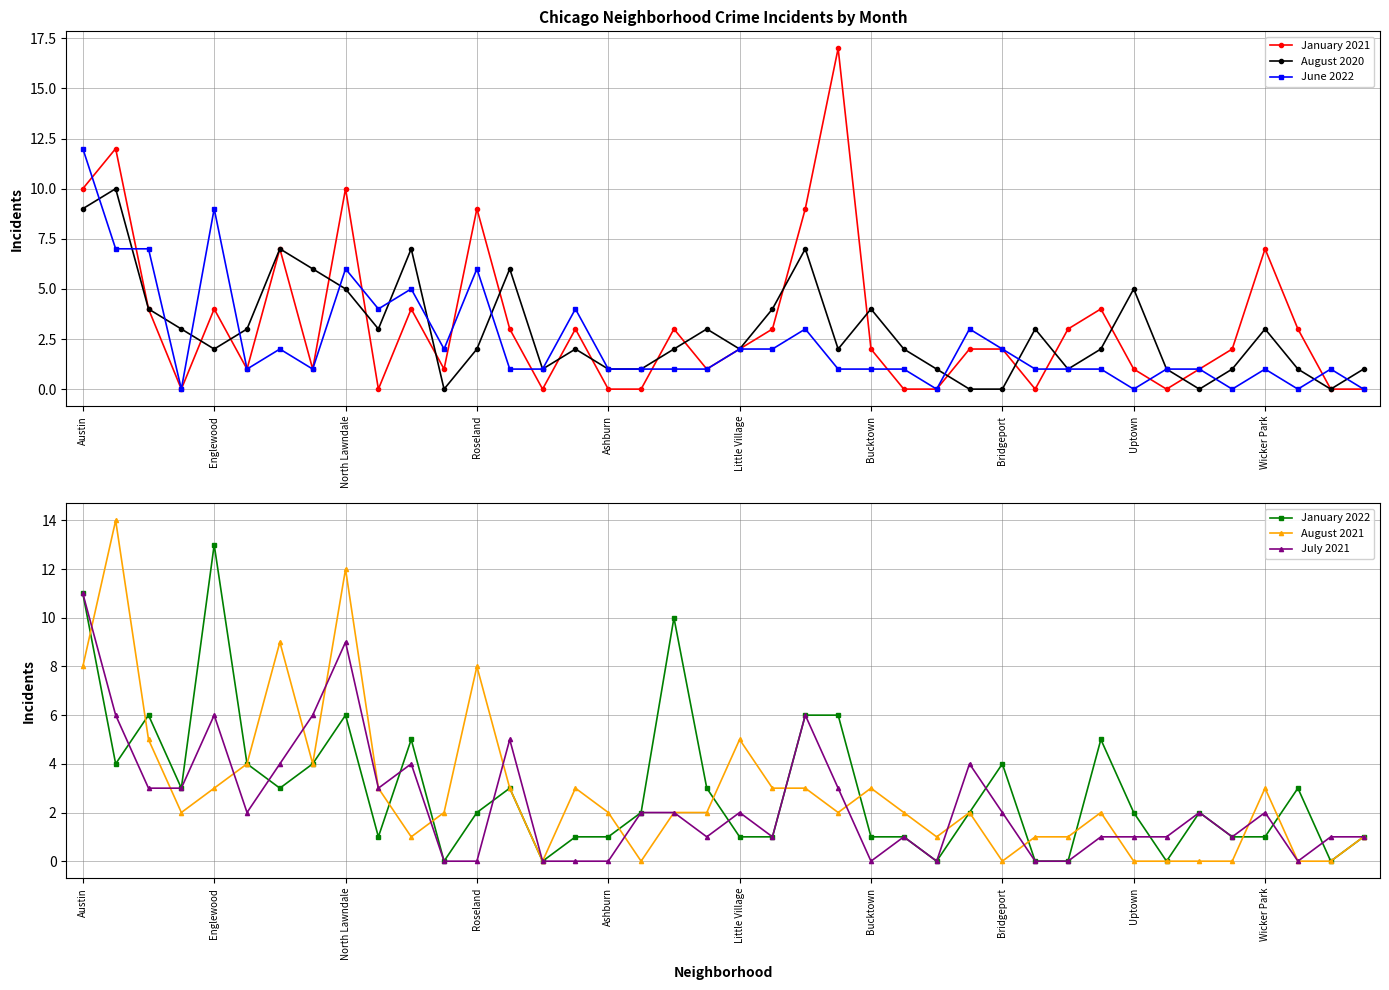

What value does the July 2021 series have at 34?

2